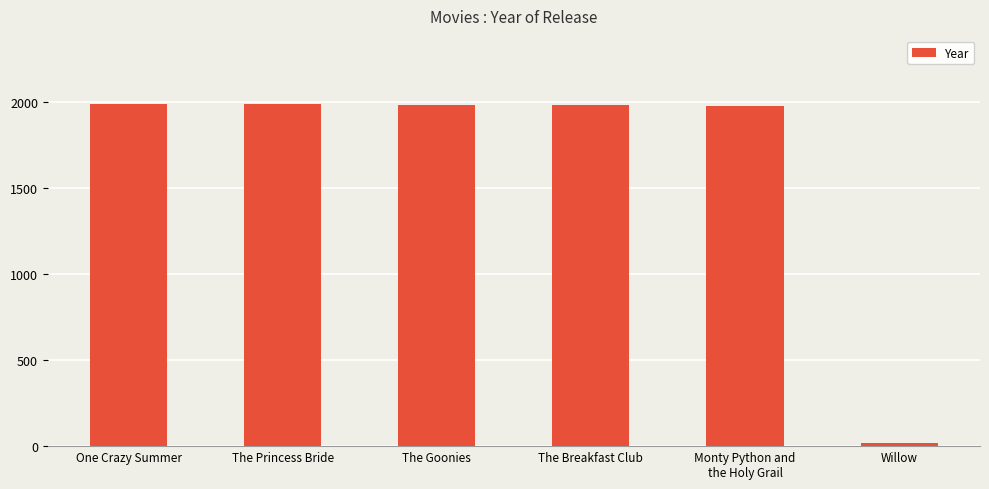

What is the difference between the maximum and minimum values?

1968